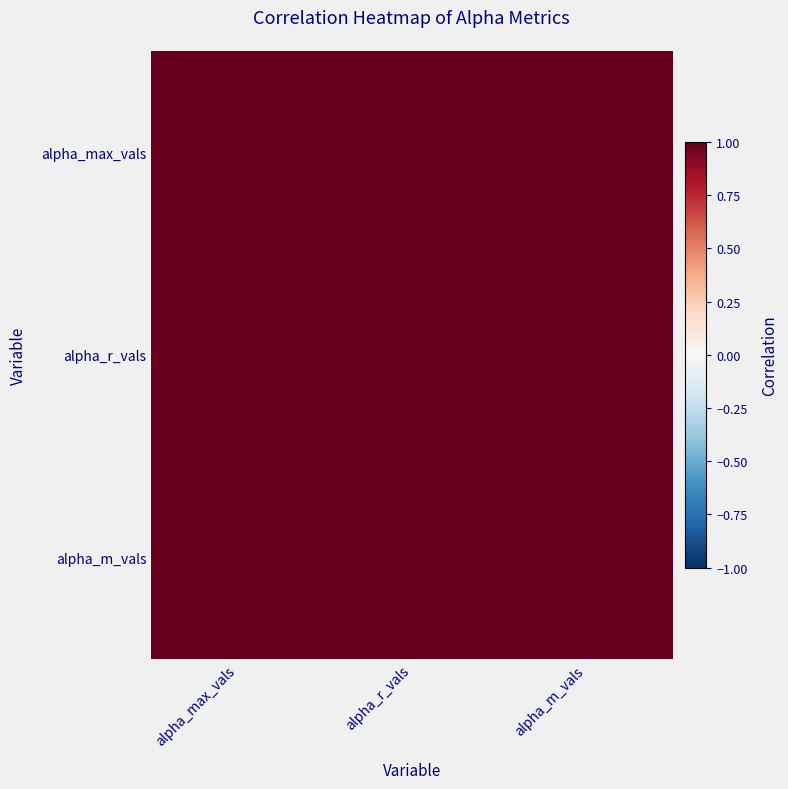

At how many categories does at least one series exceed 0?

3